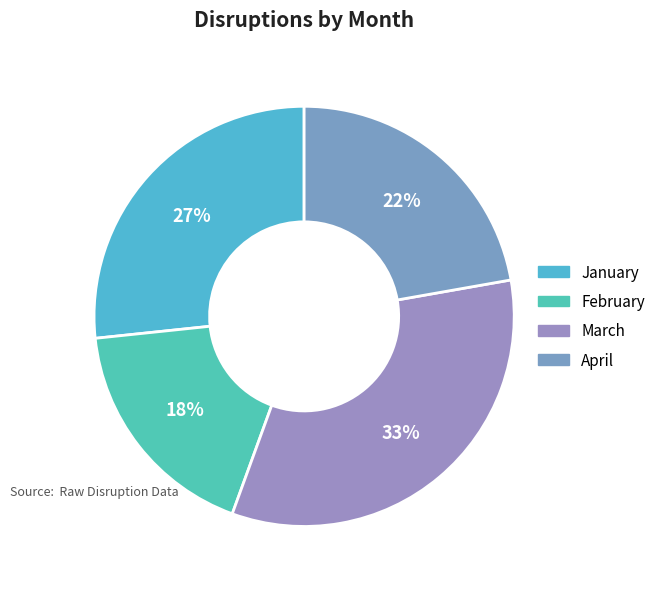

To the nearest percent, what is the difference between the January and February slice percentages?

9%